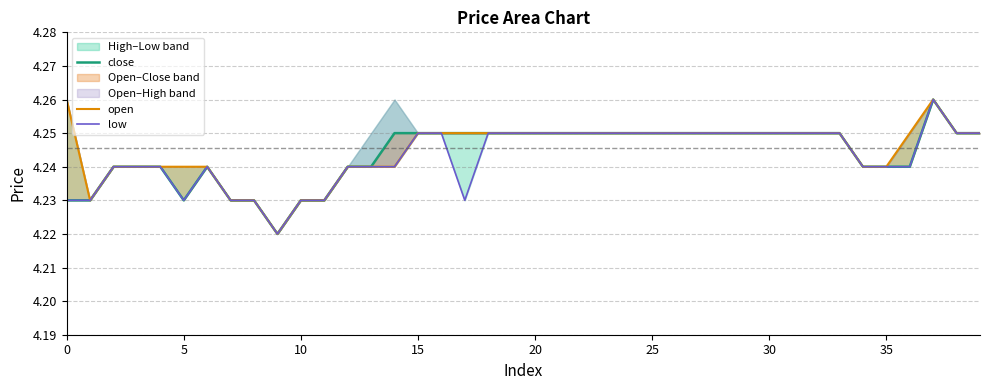

What is the approximate value of low at 15?

4.2